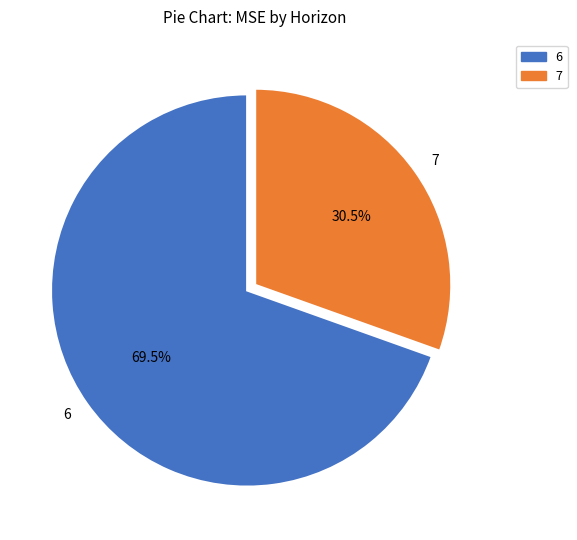

The 6 slice represents 62% of the pie. True or false?

False